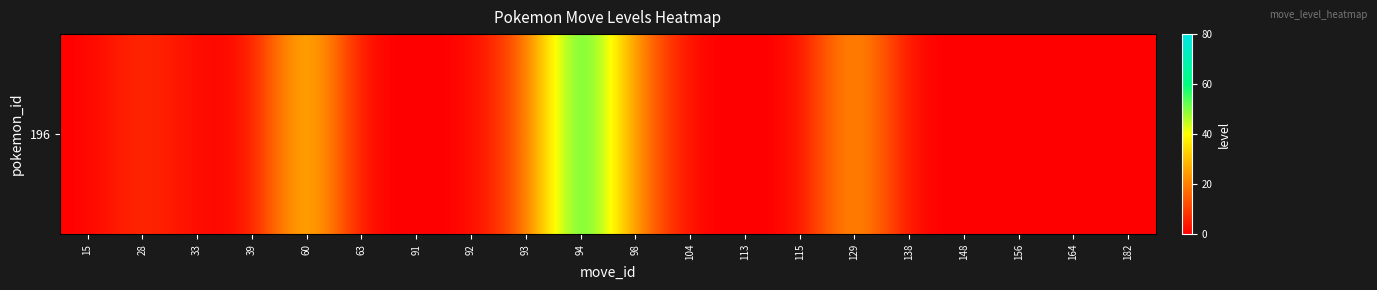

List the labels in order of value, smallest first.

15, 63, 91, 92, 104, 113, 115, 138, 148, 156, 164, 182, 33, 39, 28, 93, 98, 129, 60, 94